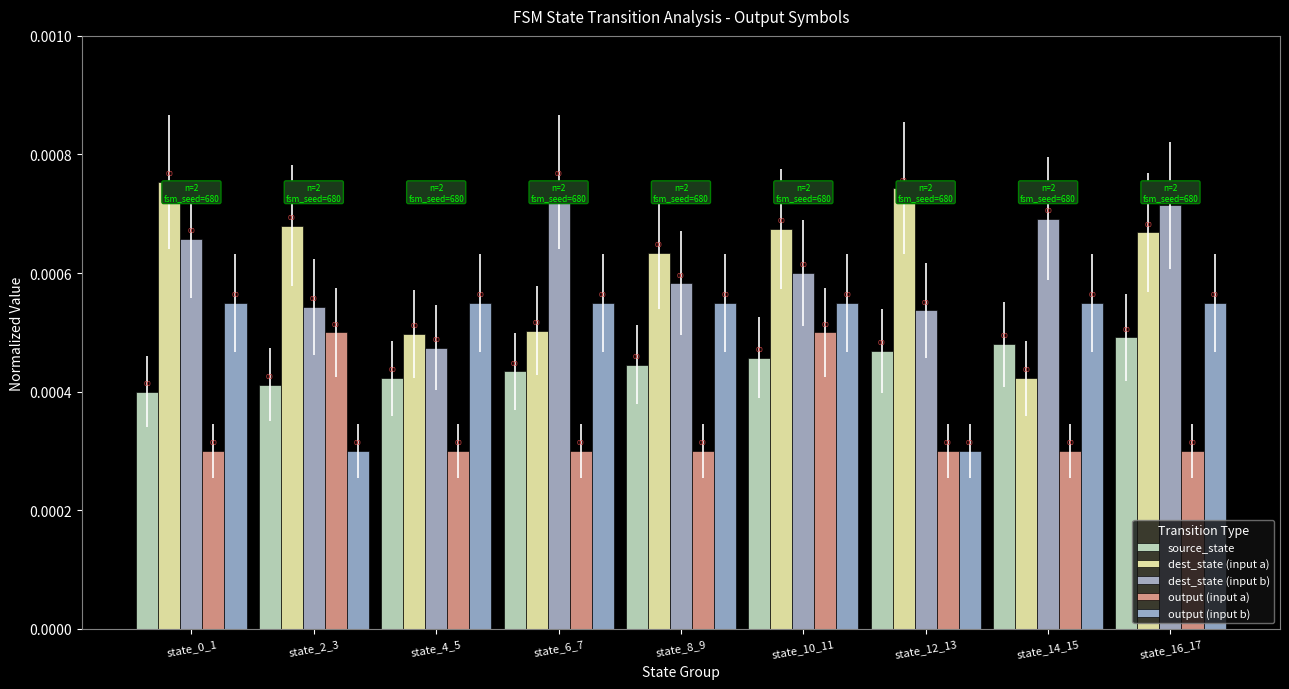

What position from the left is state_0_1?

1